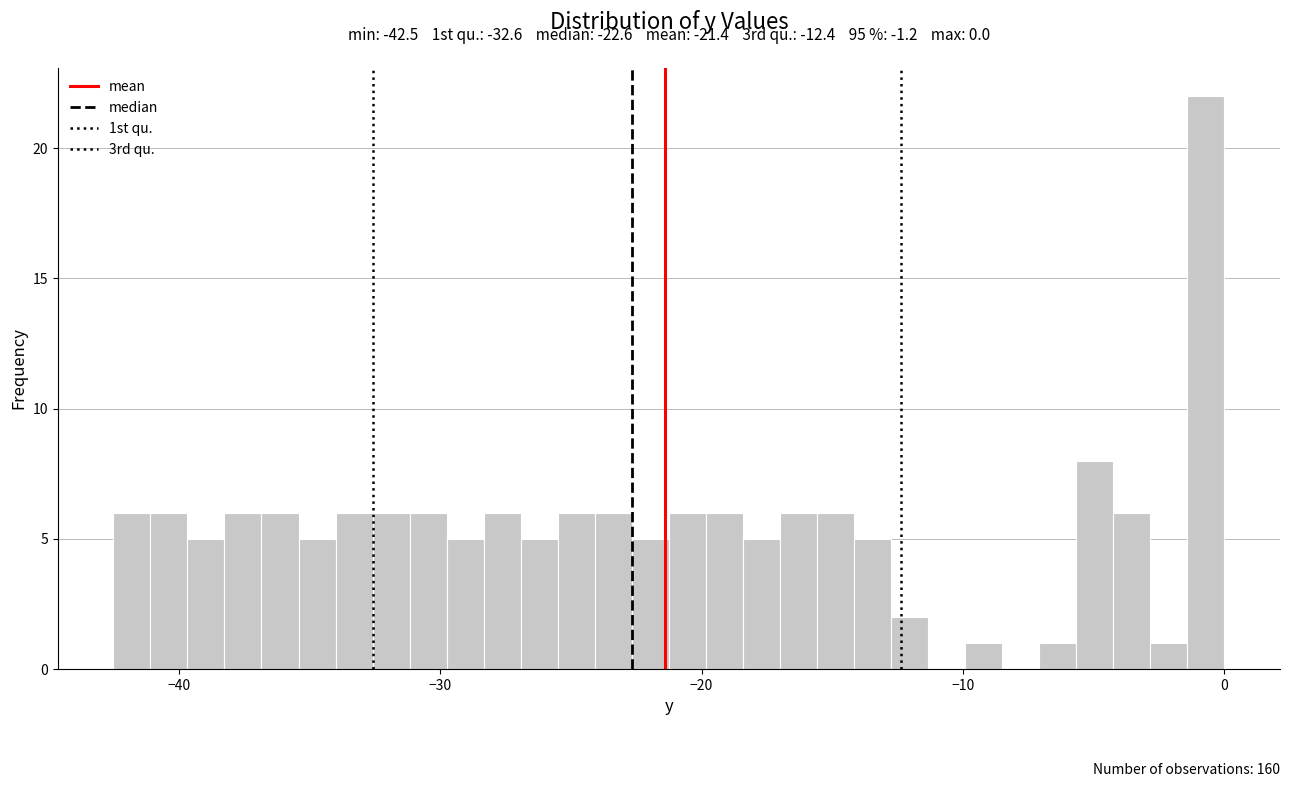

Read against the x-axis, roughly where is the centre of the tallest bar?

-1